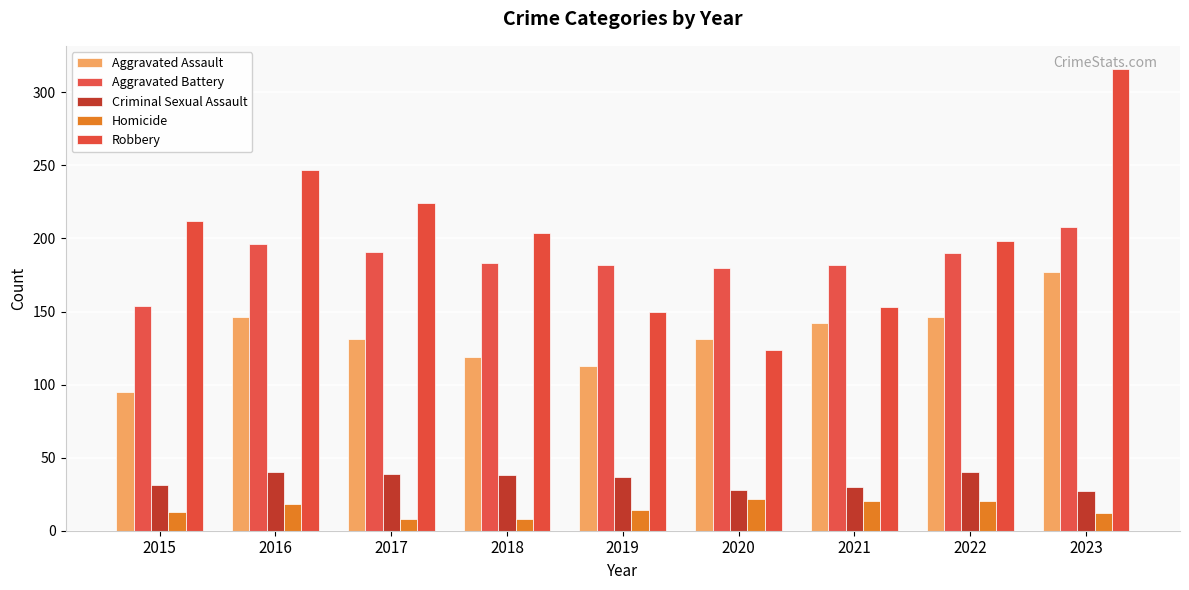

At which category is the sum across all series the highest?

2023